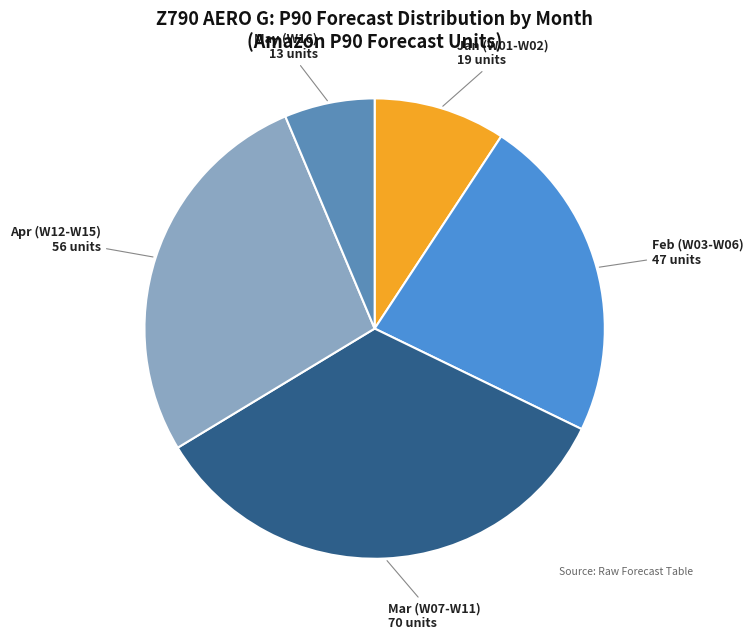

Which category has the smallest portion of the pie?

May (W16)